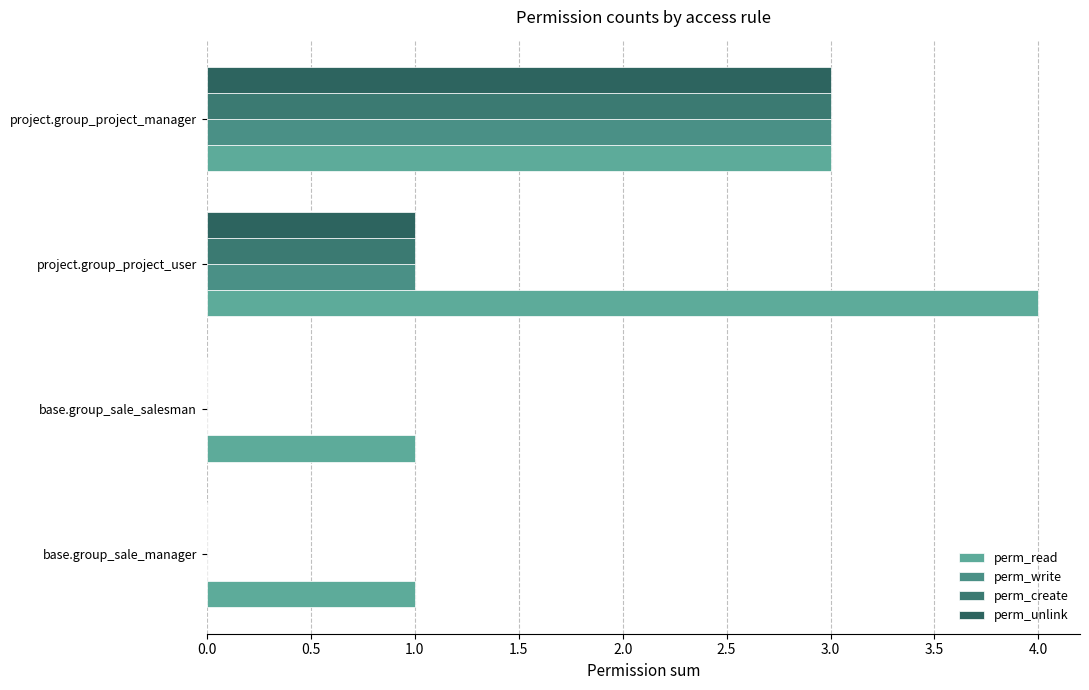

Which category has the highest value in the perm_read series?

project.group_project_user